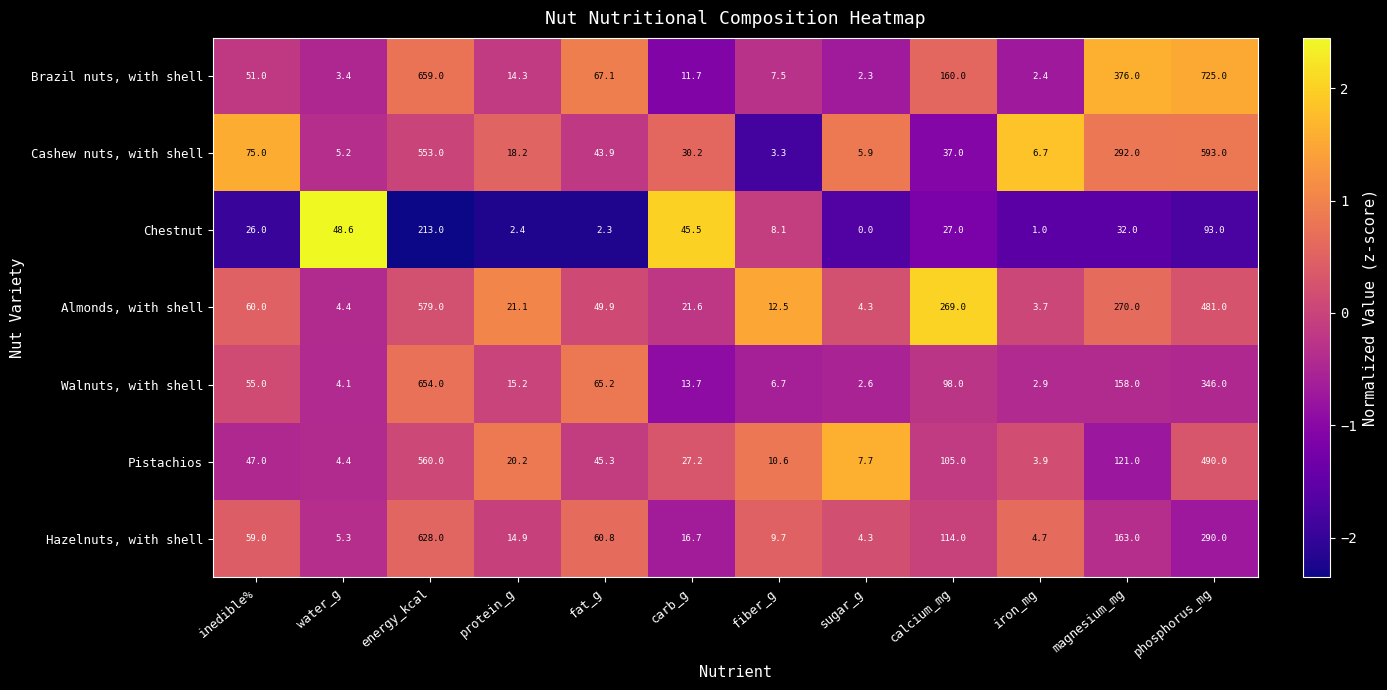

Which category has the highest value across all series?

phosphorus_mg